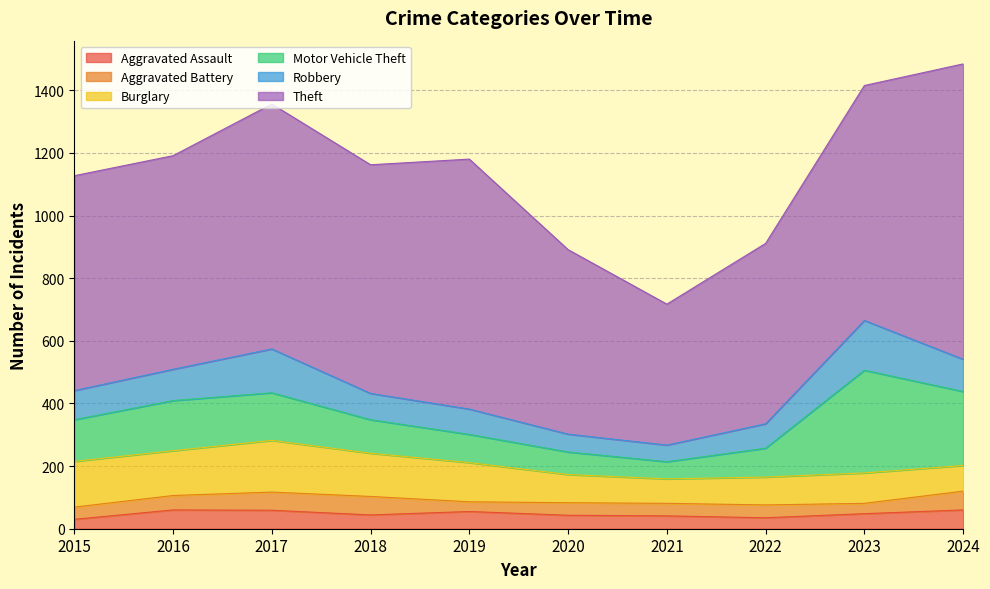

What is the value of the Aggravated Battery point at the 6th from the left?

40